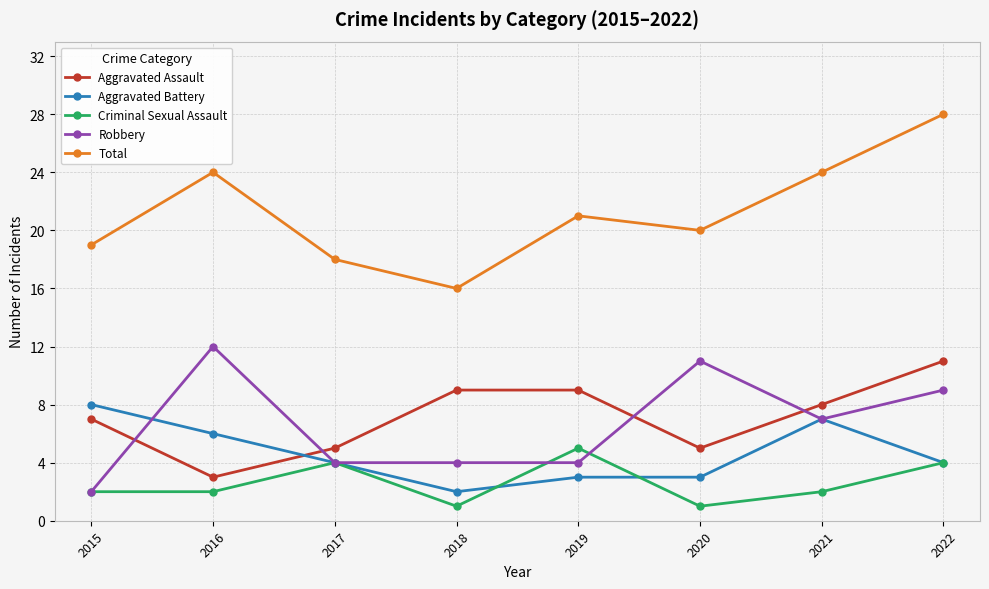

Between 2021 and 2022, which series saw the biggest shift?

Total